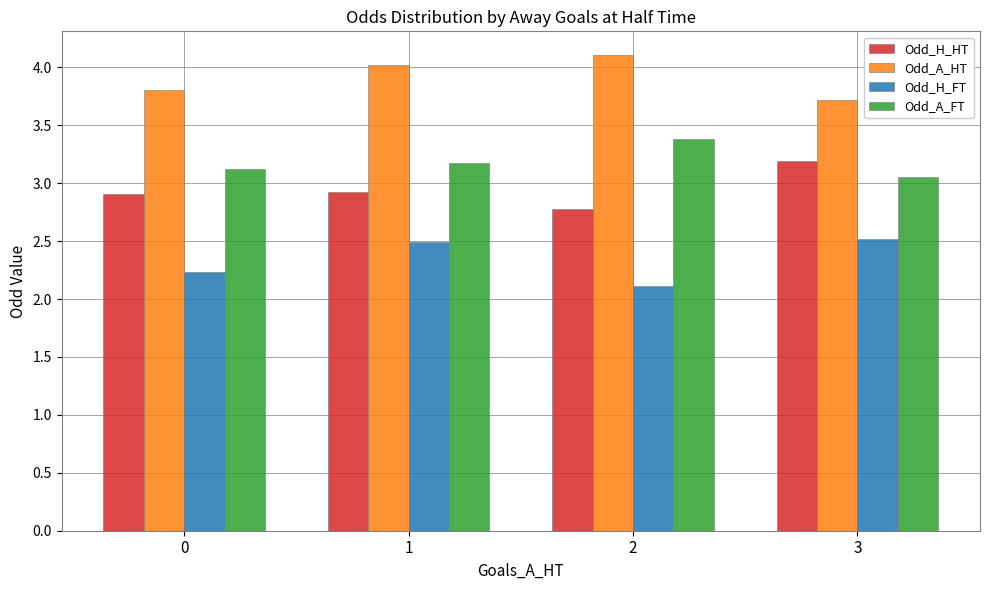

True or false: Odd_A_HT has a value of 7.2 at 2.

False